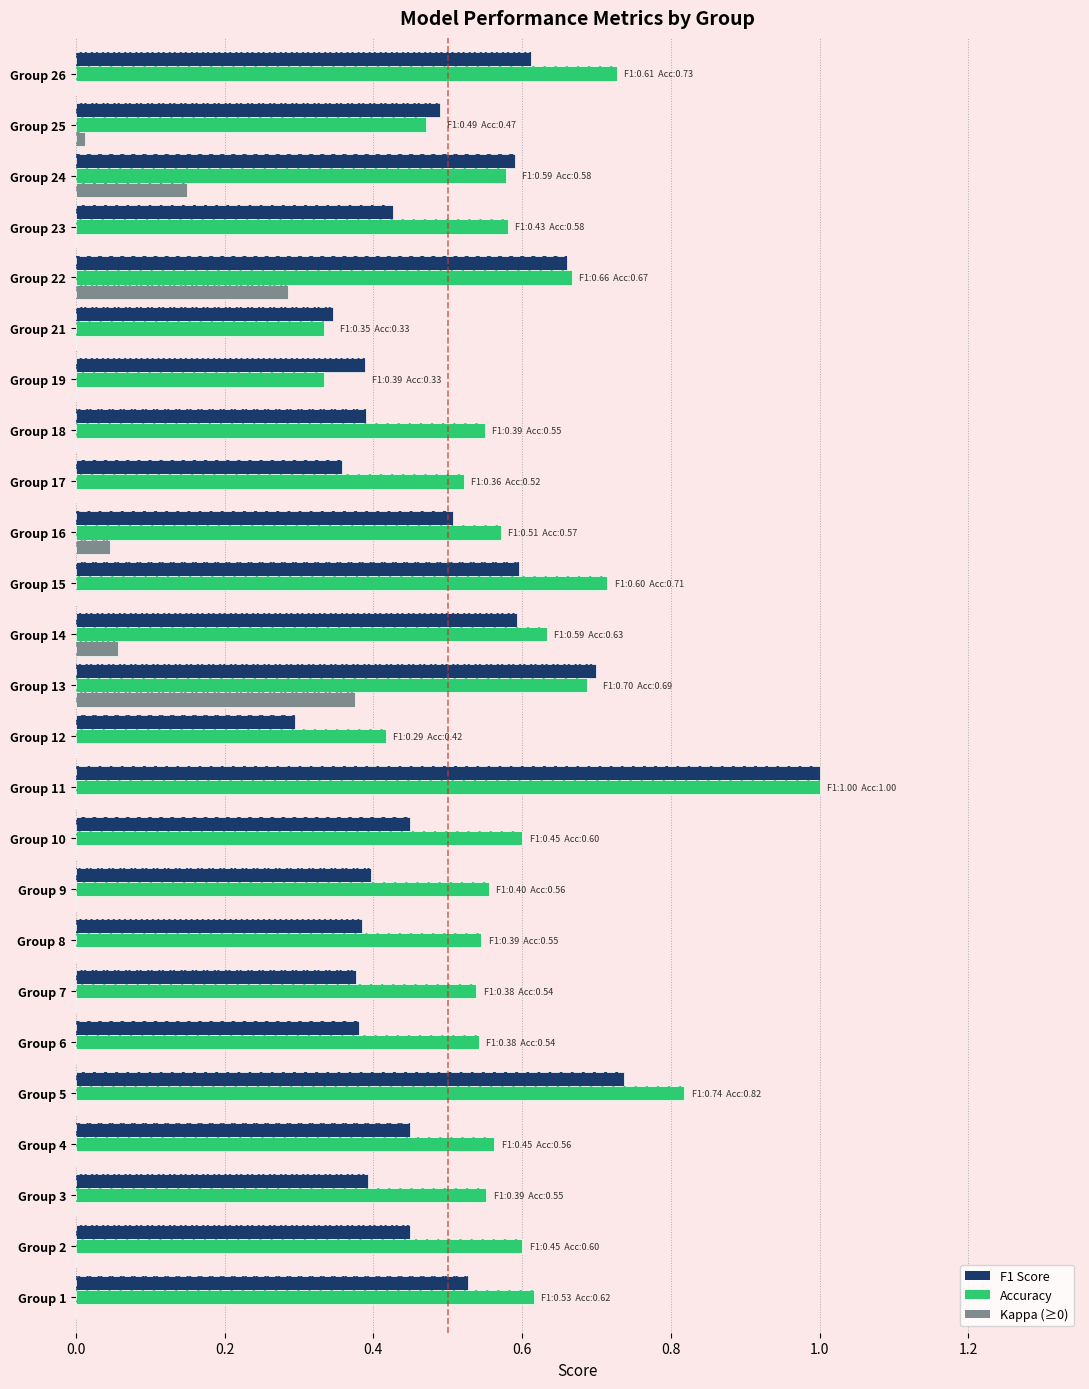

Which series changed the most between Group 16 and Group 24?

Kappa (≥0)